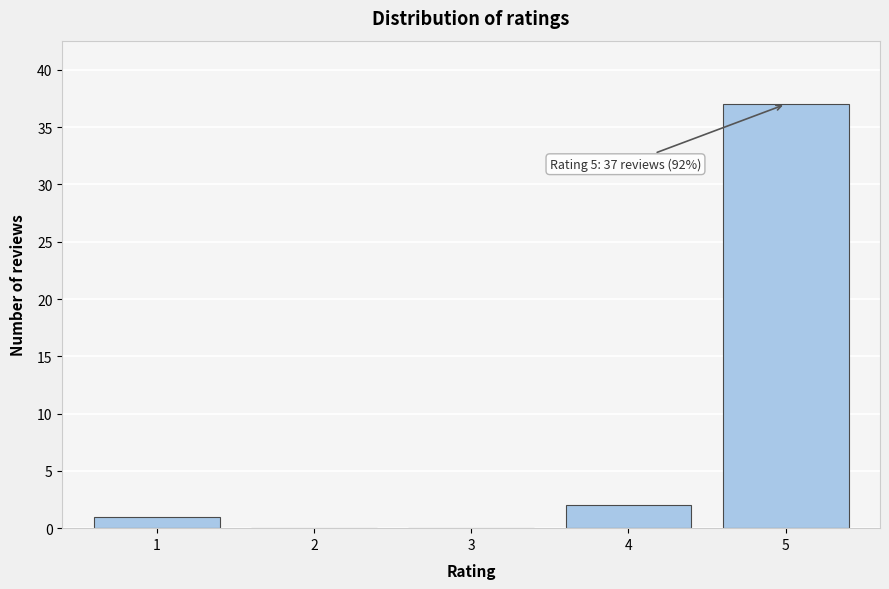

Reading left to right, what are all the values shown in this chart?

1=1	2=0	3=0	4=2	5=37